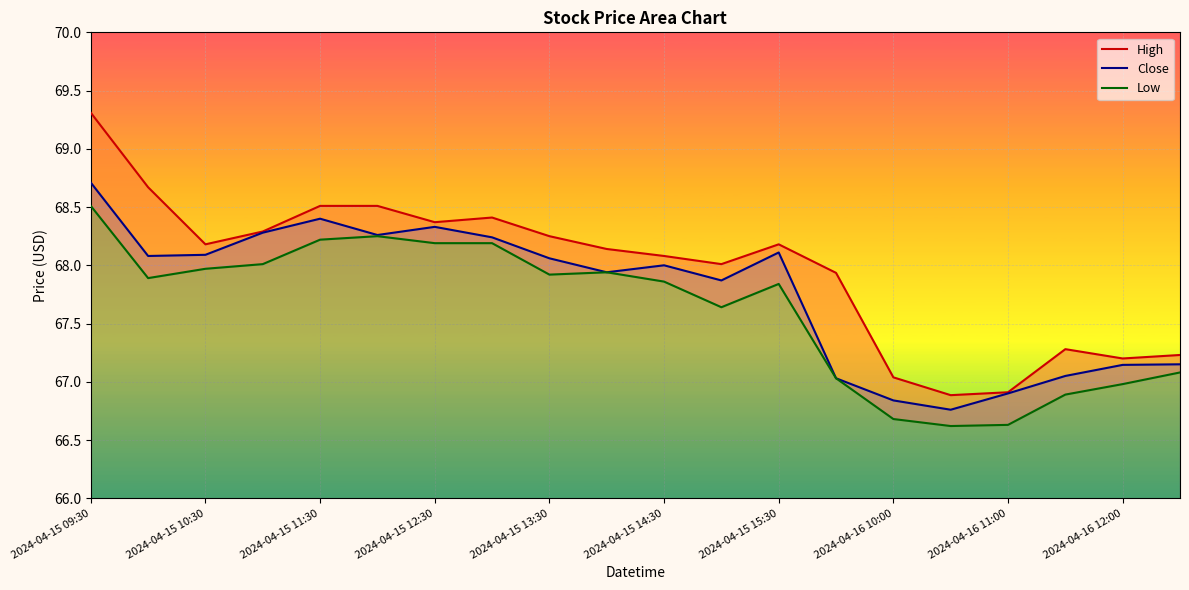

What is the smallest value displayed?

66.6